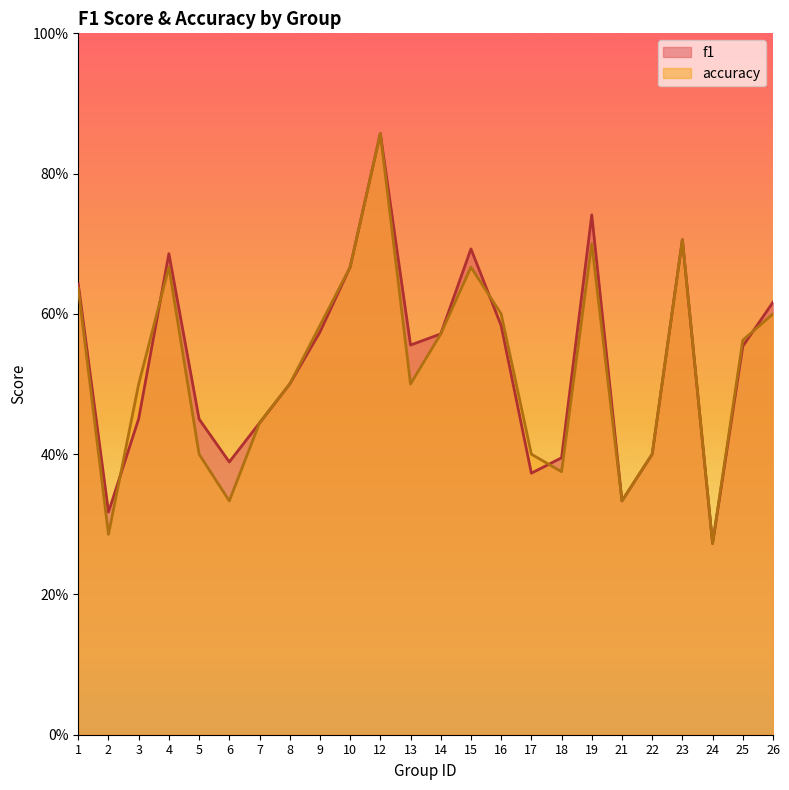

The accuracy series shows 0.7 at 13. True or false?

False